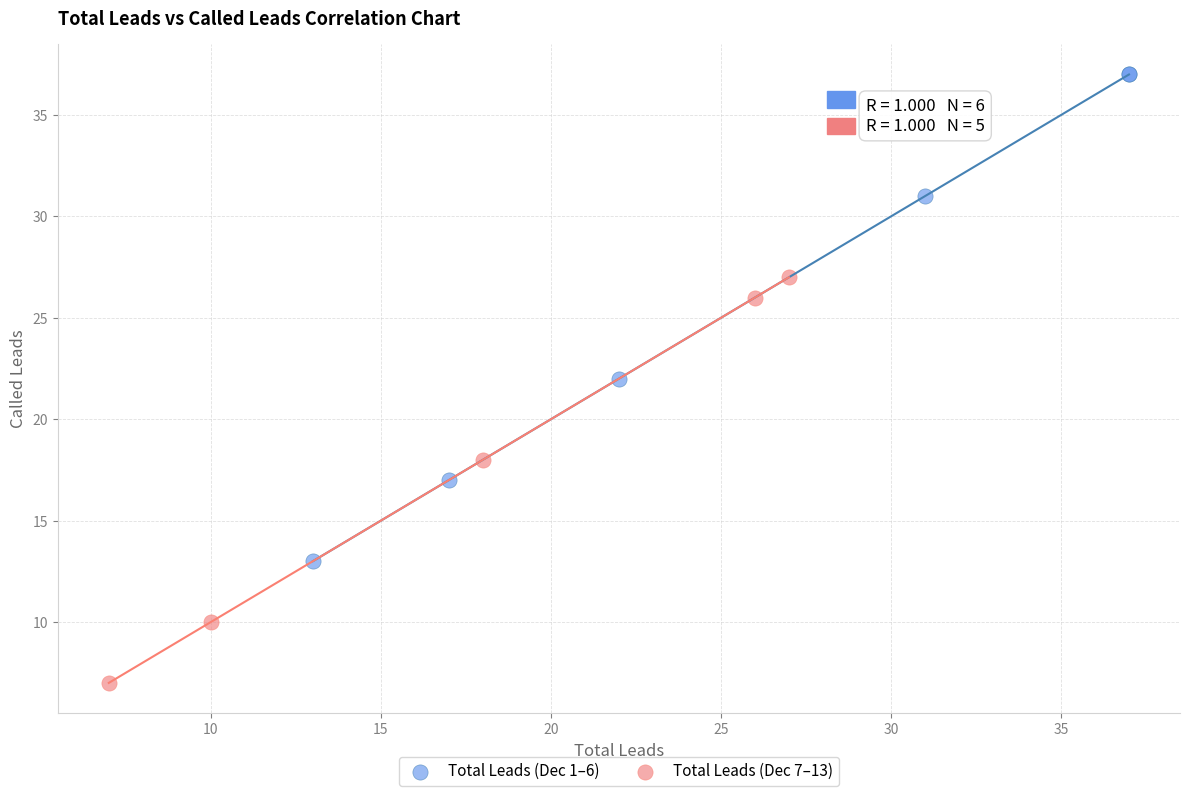

Which series reaches the minimum Y coordinate?

Total Leads (Dec 7–13)